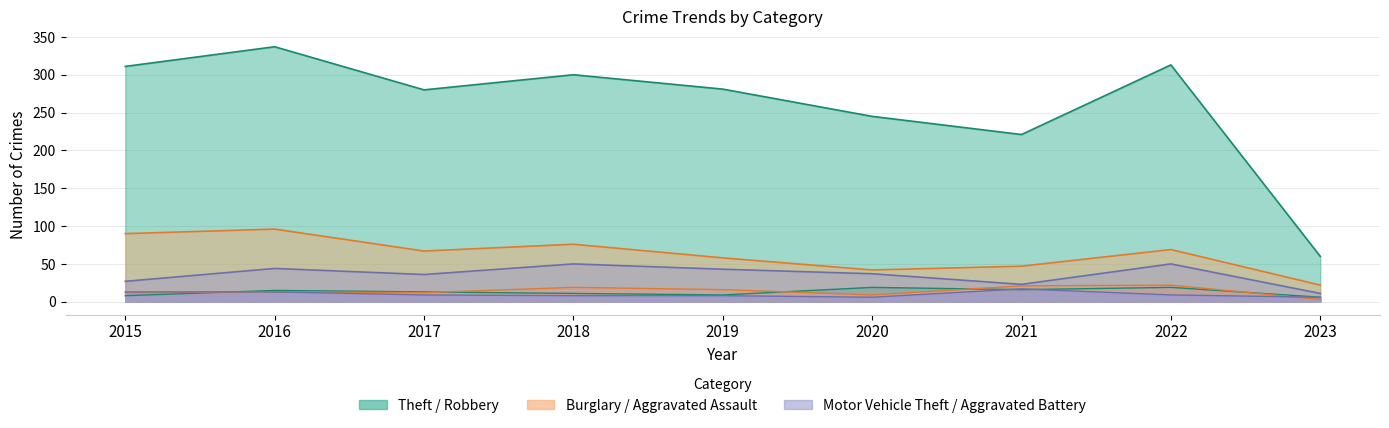

Which series has the largest total across all categories?

Theft